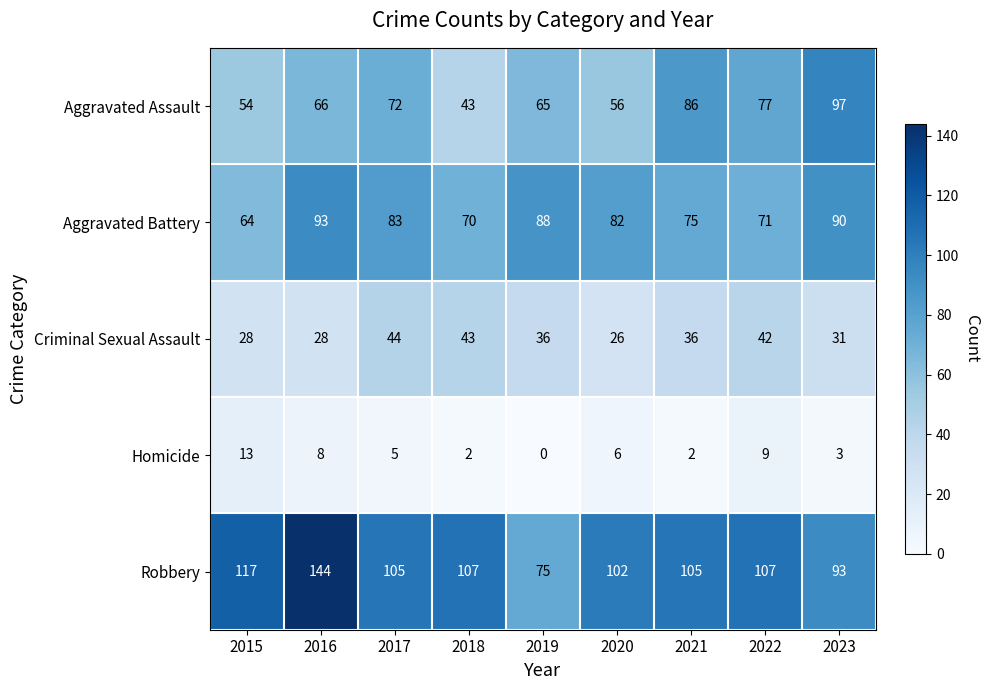

What is the spread (max minus min) of values at 2015?

104